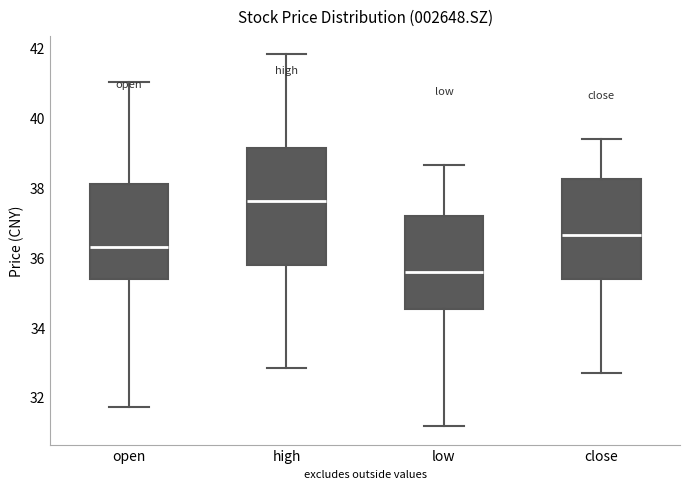

Which box is the tallest, from its lower edge to its upper edge?

high